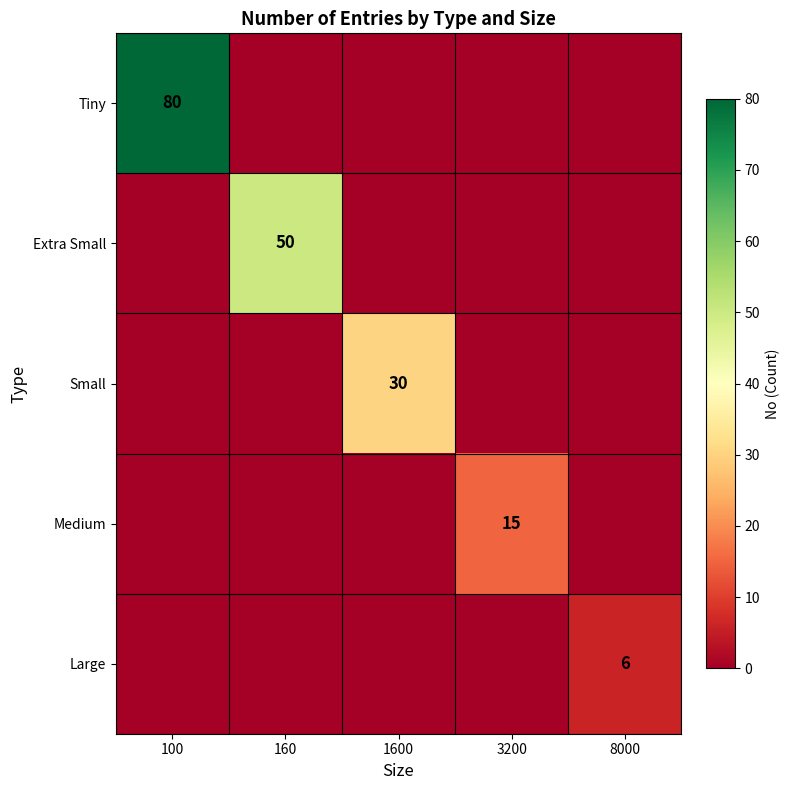

Which label corresponds to the smallest value in the chart?

160